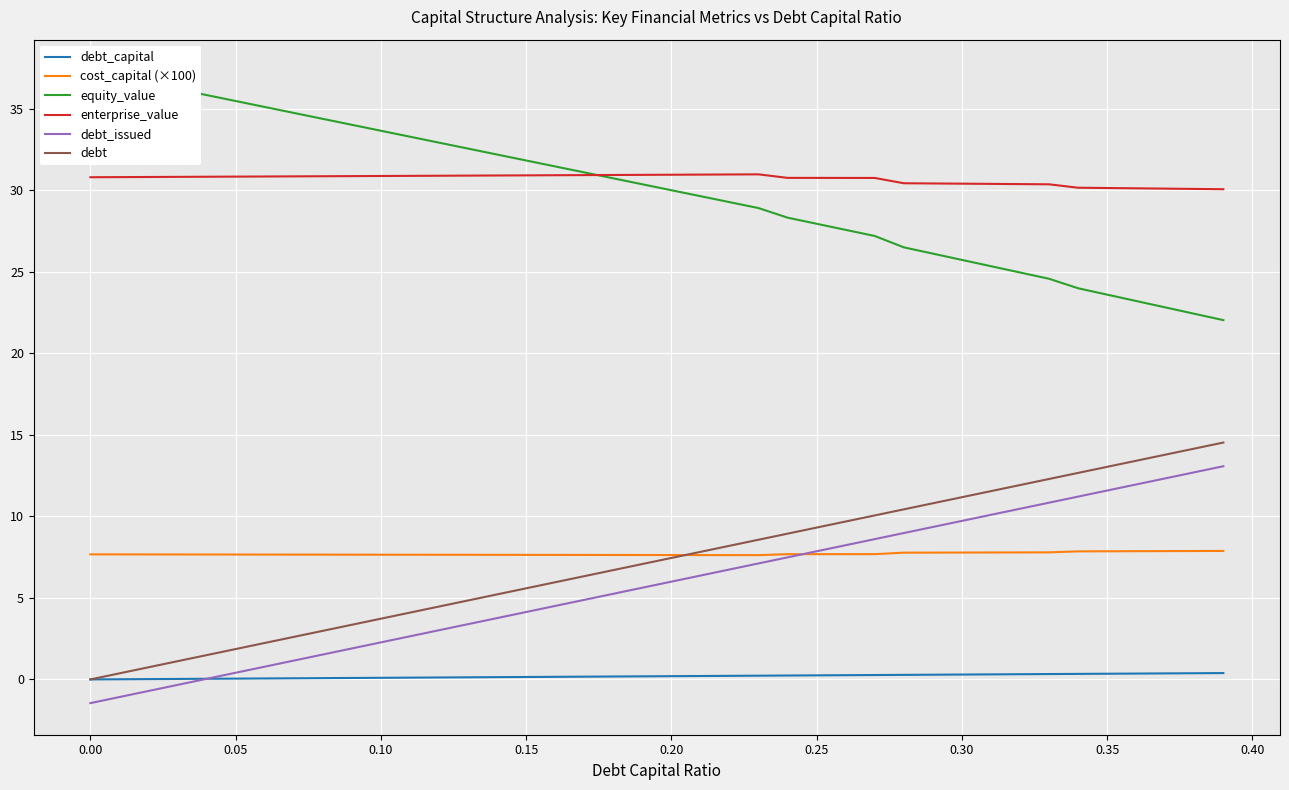

What is the difference between the maximum and minimum values in the debt_issued series?

14.5